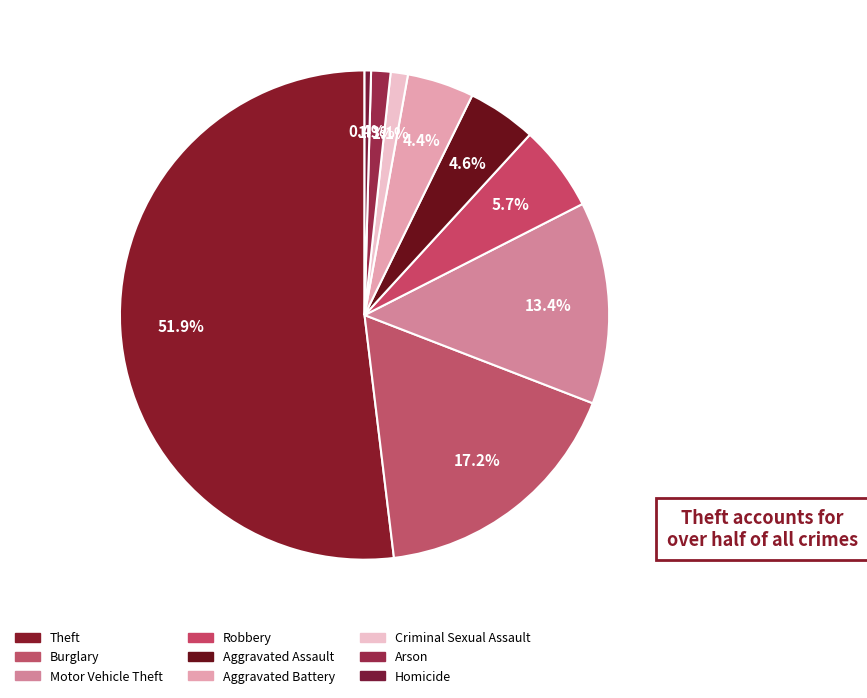

How many segments does this pie chart have?

9